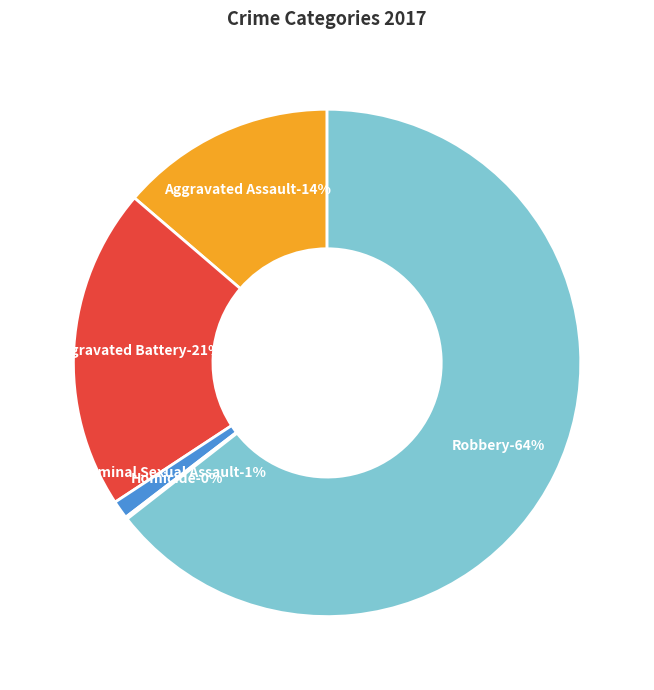

Is there any slice that represents more than half of the pie?

Yes